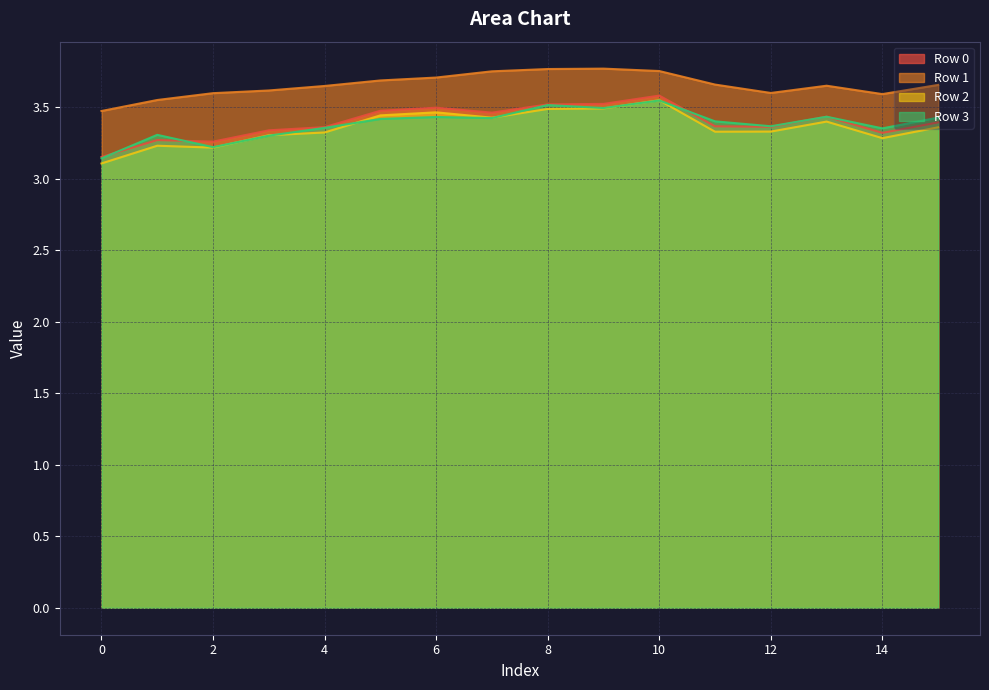

What is the total value across all series at 4?

13.7